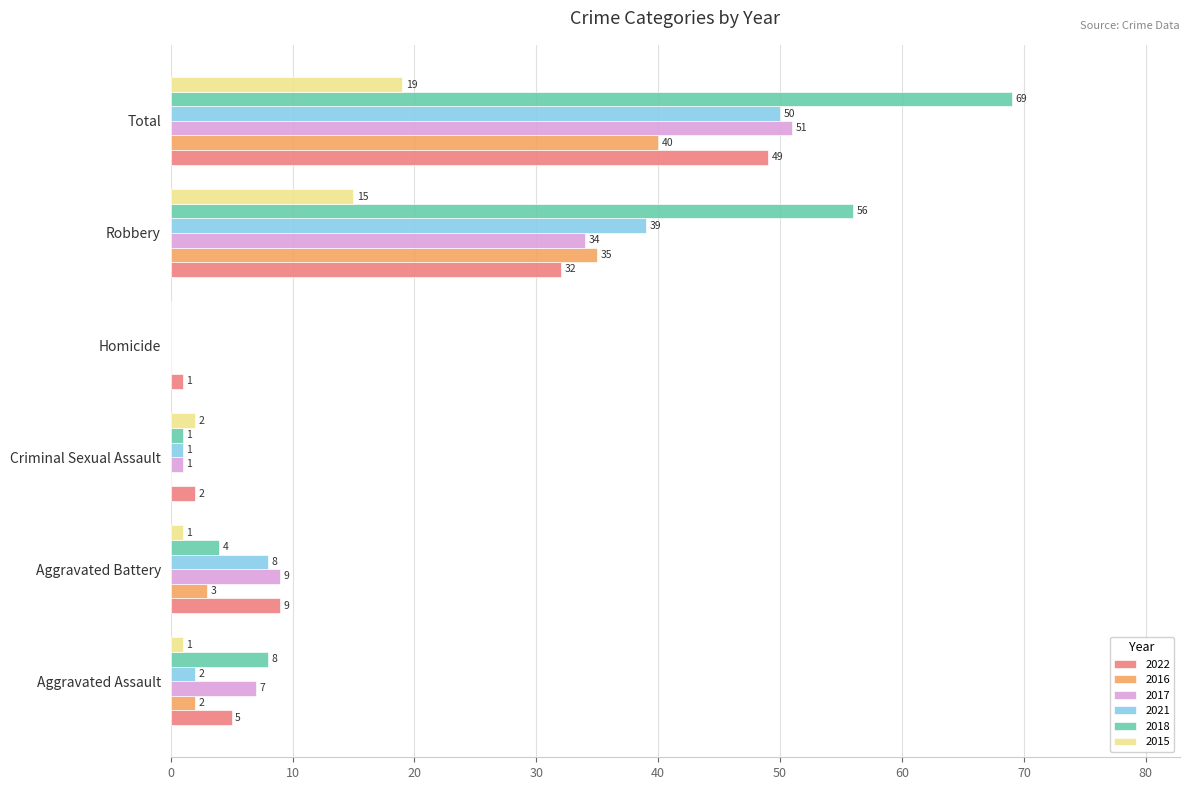

Is the value of 2018 at Robbery greater than the value of 2021 at Aggravated Assault?

Yes